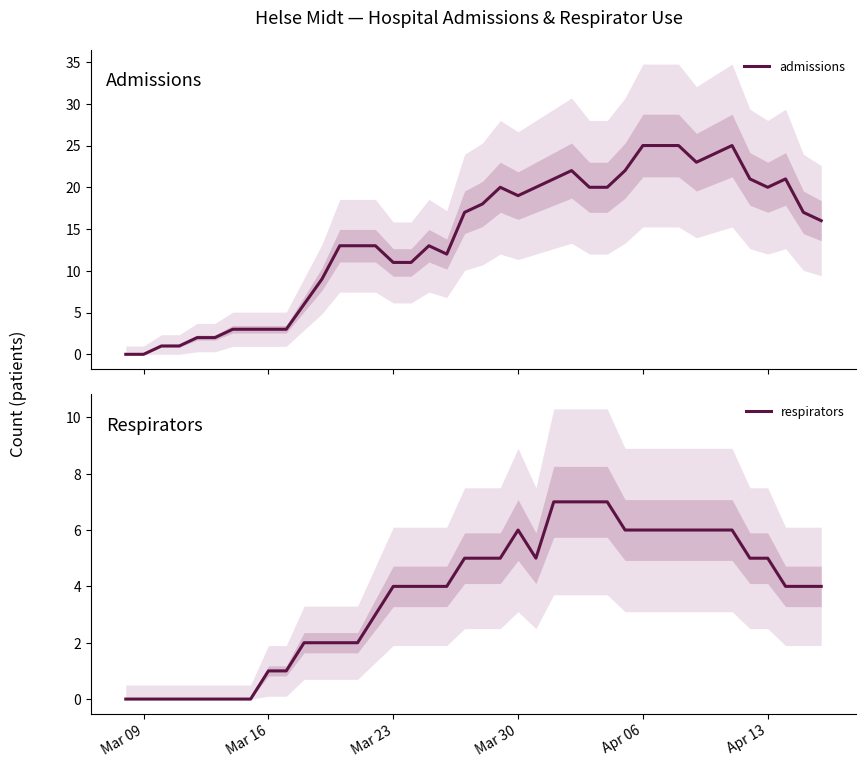

What are all the series names shown in the legend?

admissions, respirators